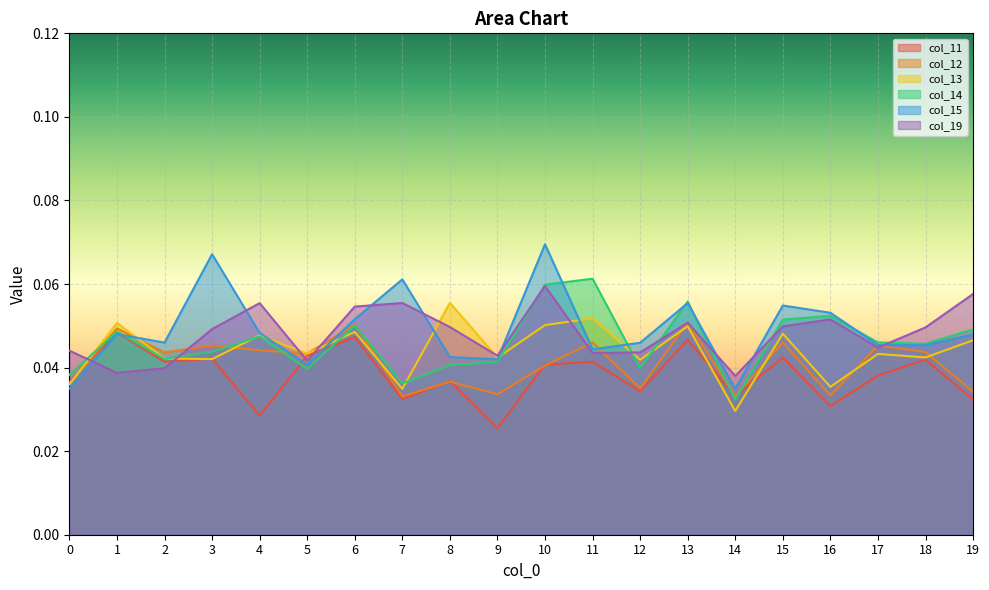

How many times do col_11 and col_13 cross each other?

5